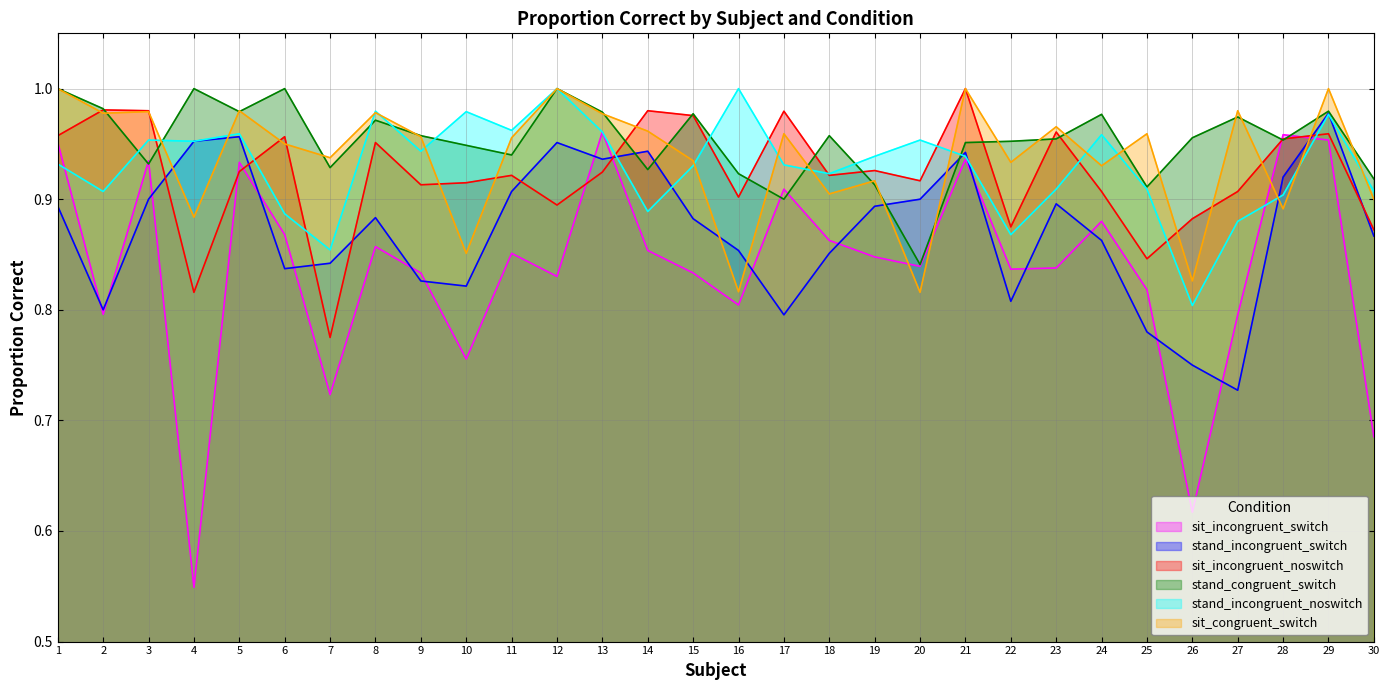

At how many categories does at least one series exceed 0?

30